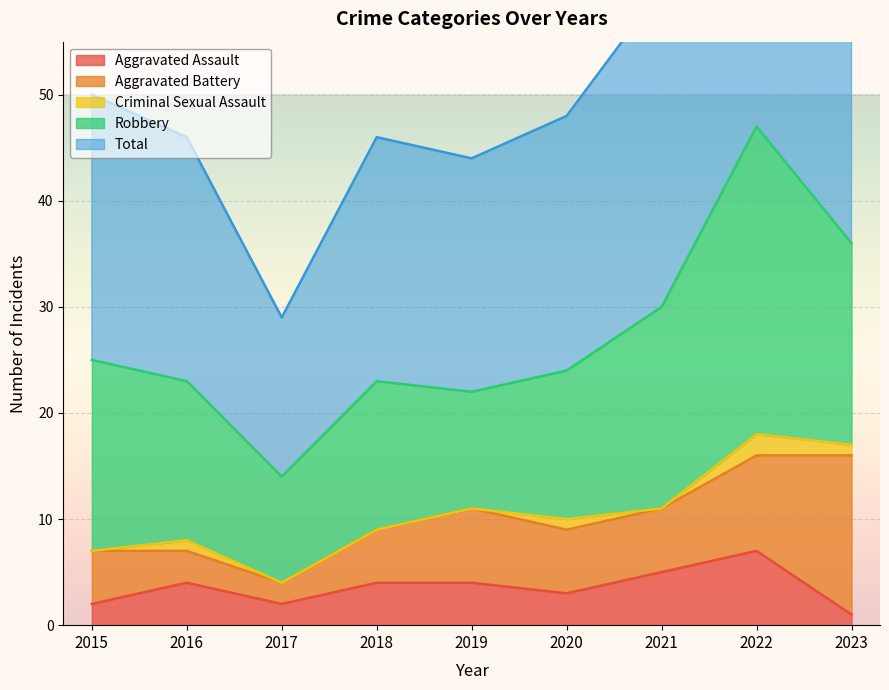

At which label does Robbery reach its peak?

2022